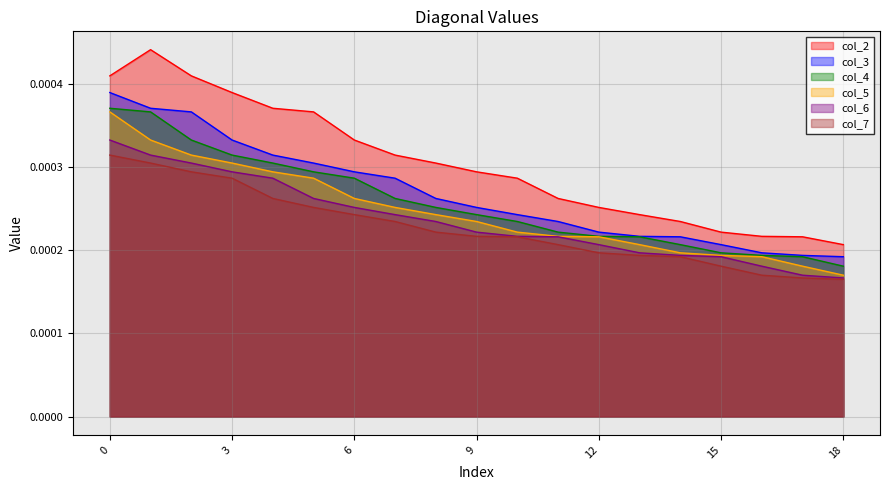

The value of col_3 at 11 is 0.0. True or false?

True